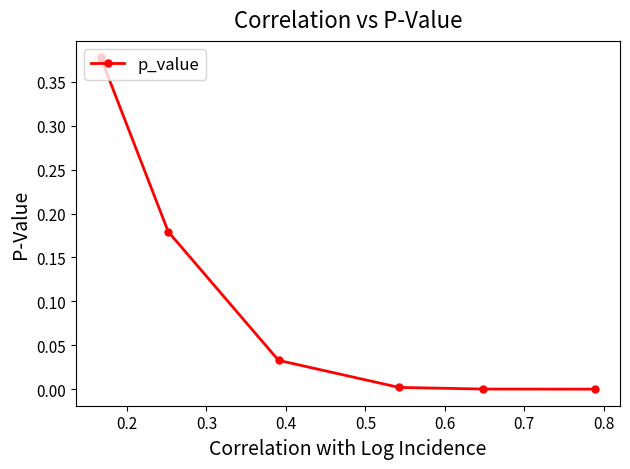

Count the number of categories in the chart.

7